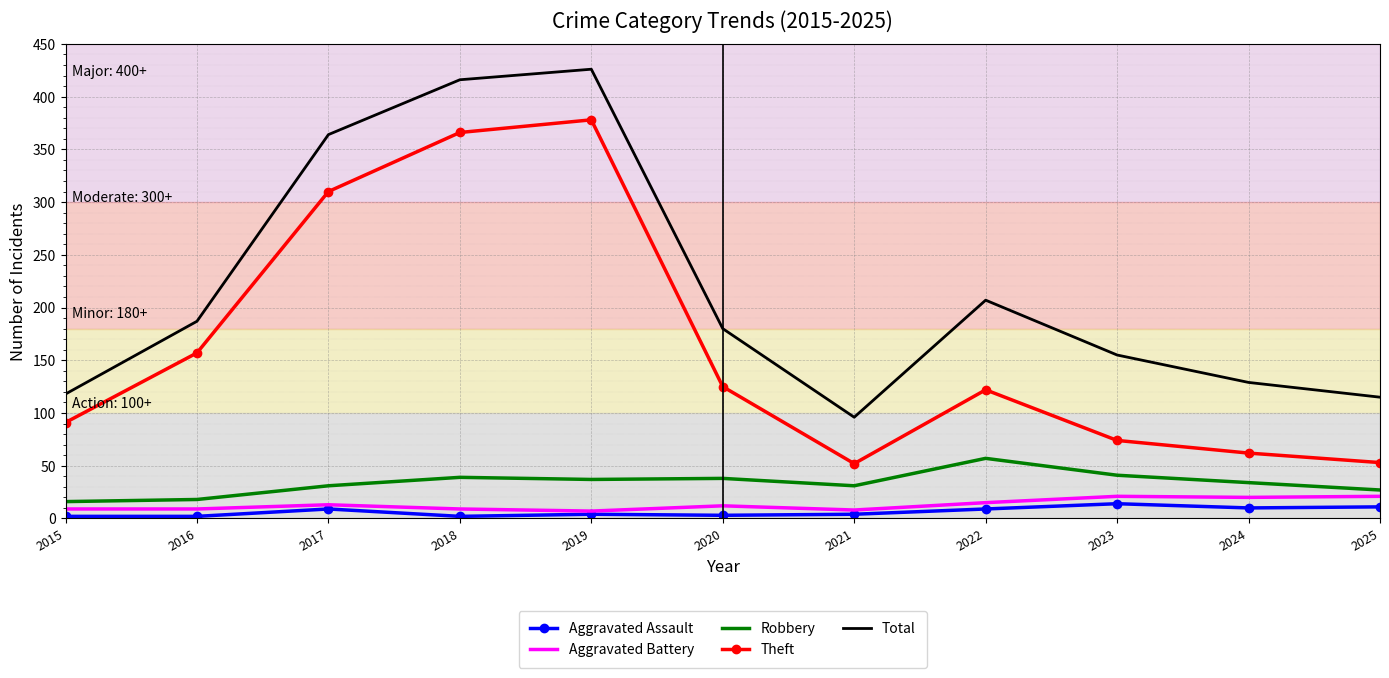

At 2023, list the series in order from largest to smallest.

Total, Theft, Robbery, Aggravated Battery, Aggravated Assault